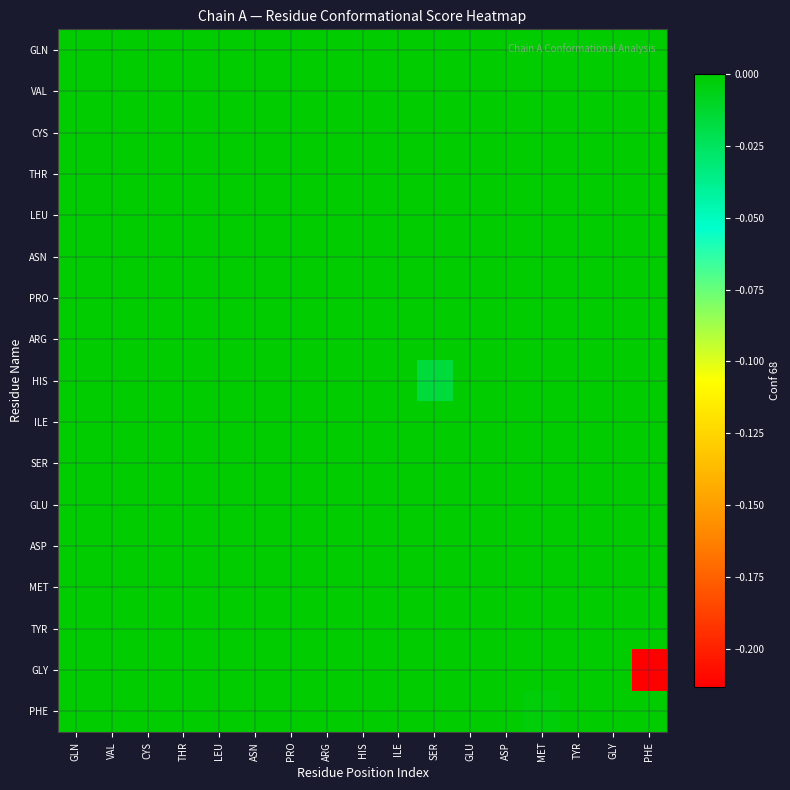

Reading right to left, list all the values displayed in this chart.

GLN: PHE=0.0	GLY=0.0	TYR=0.0	MET=0.0	ASP=0.0	GLU=0.0	SER=0.0	ILE=0.0	HIS=0.0	ARG=0.0	PRO=0.0	ASN=0.0	LEU=0.0	THR=0.0	CYS=0.0	VAL=0.0	GLN=0.0
VAL: PHE=0.0	GLY=0.0	TYR=0.0	MET=0.0	ASP=0.0	GLU=0.0	SER=0.0	ILE=0.0	HIS=0.0	ARG=0.0	PRO=0.0	ASN=0.0	LEU=0.0	THR=0.0	CYS=0.0	VAL=0.0	GLN=0.0
CYS: PHE=0.0	GLY=0.0	TYR=0.0	MET=0.0	ASP=0.0	GLU=0.0	SER=0.0	ILE=0.0	HIS=0.0	ARG=0.0	PRO=0.0	ASN=0.0	LEU=0.0	THR=0.0	CYS=0.0	VAL=0.0	GLN=0.0
THR: PHE=0.0	GLY=0.0	TYR=0.0	MET=0.0	ASP=0.0	GLU=0.0	SER=0.0	ILE=0.0	HIS=0.0	ARG=0.0	PRO=0.0	ASN=0.0	LEU=0.0	THR=0.0	CYS=0.0	VAL=0.0	GLN=0.0
LEU: PHE=0.0	GLY=0.0	TYR=0.0	MET=0.0	ASP=0.0	GLU=0.0	SER=0.0	ILE=0.0	HIS=0.0	ARG=0.0	PRO=0.0	ASN=0.0	LEU=0.0	THR=0.0	CYS=0.0	VAL=0.0	GLN=0.0
ASN: PHE=0.0	GLY=0.0	TYR=0.0	MET=0.0	ASP=0.0	GLU=0.0	SER=0.0	ILE=0.0	HIS=0.0	ARG=0.0	PRO=0.0	ASN=0.0	LEU=0.0	THR=0.0	CYS=0.0	VAL=0.0	GLN=0.0
PRO: PHE=0.0	GLY=0.0	TYR=0.0	MET=0.0	ASP=0.0	GLU=0.0	SER=0.0	ILE=0.0	HIS=0.0	ARG=0.0	PRO=0.0	ASN=0.0	LEU=0.0	THR=0.0	CYS=0.0	VAL=0.0	GLN=0.0
ARG: PHE=0.0	GLY=0.0	TYR=0.0	MET=0.0	ASP=0.0	GLU=0.0	SER=0.0	ILE=0.0	HIS=0.0	ARG=0.0	PRO=0.0	ASN=0.0	LEU=0.0	THR=0.0	CYS=0.0	VAL=0.0	GLN=0.0
HIS: PHE=0.0	GLY=0.0	TYR=0.0	MET=0.0	ASP=0.0	GLU=0.0	SER=-0.0	ILE=0.0	HIS=0.0	ARG=0.0	PRO=0.0	ASN=0.0	LEU=0.0	THR=0.0	CYS=0.0	VAL=0.0	GLN=0.0
ILE: PHE=0.0	GLY=0.0	TYR=0.0	MET=0.0	ASP=0.0	GLU=0.0	SER=0.0	ILE=0.0	HIS=0.0	ARG=0.0	PRO=0.0	ASN=0.0	LEU=0.0	THR=0.0	CYS=0.0	VAL=0.0	GLN=0.0
SER: PHE=0.0	GLY=0.0	TYR=0.0	MET=0.0	ASP=0.0	GLU=0.0	SER=0.0	ILE=0.0	HIS=0.0	ARG=0.0	PRO=0.0	ASN=0.0	LEU=0.0	THR=0.0	CYS=0.0	VAL=0.0	GLN=0.0
GLU: PHE=0.0	GLY=0.0	TYR=0.0	MET=0.0	ASP=0.0	GLU=0.0	SER=0.0	ILE=0.0	HIS=0.0	ARG=0.0	PRO=0.0	ASN=0.0	LEU=0.0	THR=0.0	CYS=0.0	VAL=0.0	GLN=0.0
ASP: PHE=0.0	GLY=0.0	TYR=0.0	MET=0.0	ASP=0.0	GLU=0.0	SER=0.0	ILE=0.0	HIS=0.0	ARG=0.0	PRO=0.0	ASN=0.0	LEU=0.0	THR=0.0	CYS=0.0	VAL=0.0	GLN=0.0
MET: PHE=0.0	GLY=0.0	TYR=0.0	MET=0.0	ASP=0.0	GLU=0.0	SER=0.0	ILE=0.0	HIS=0.0	ARG=0.0	PRO=0.0	ASN=0.0	LEU=0.0	THR=0.0	CYS=0.0	VAL=0.0	GLN=0.0
TYR: PHE=0.0	GLY=0.0	TYR=0.0	MET=0.0	ASP=0.0	GLU=0.0	SER=0.0	ILE=0.0	HIS=0.0	ARG=0.0	PRO=0.0	ASN=0.0	LEU=0.0	THR=0.0	CYS=0.0	VAL=0.0	GLN=0.0
GLY: PHE=-0.2	GLY=0.0	TYR=0.0	MET=0.0	ASP=0.0	GLU=0.0	SER=0.0	ILE=0.0	HIS=0.0	ARG=0.0	PRO=0.0	ASN=0.0	LEU=0.0	THR=0.0	CYS=0.0	VAL=0.0	GLN=0.0
PHE: PHE=0.0	GLY=0.0	TYR=0.0	MET=-0.0	ASP=0.0	GLU=0.0	SER=0.0	ILE=0.0	HIS=0.0	ARG=0.0	PRO=0.0	ASN=0.0	LEU=0.0	THR=0.0	CYS=0.0	VAL=0.0	GLN=0.0